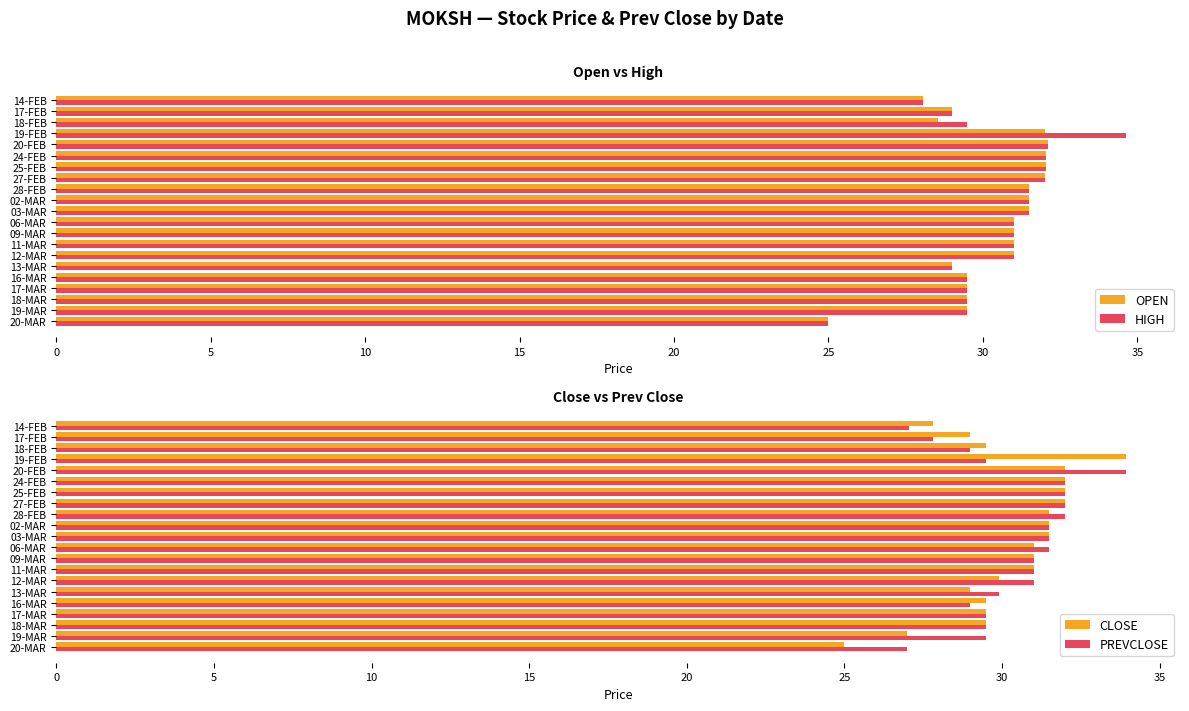

True or false: OPEN has a value of 47.6 at 10.

False